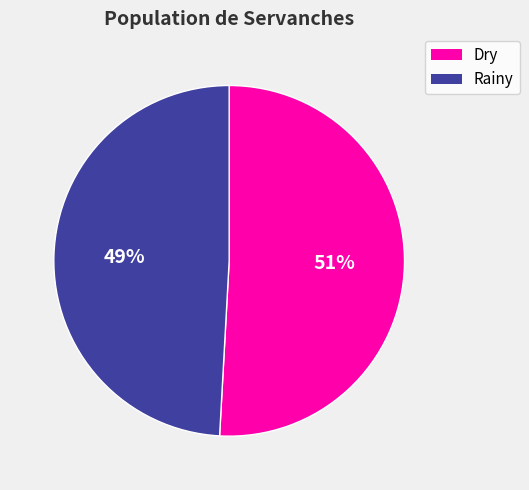

Is it true that Rainy is 49% of the pie?

True